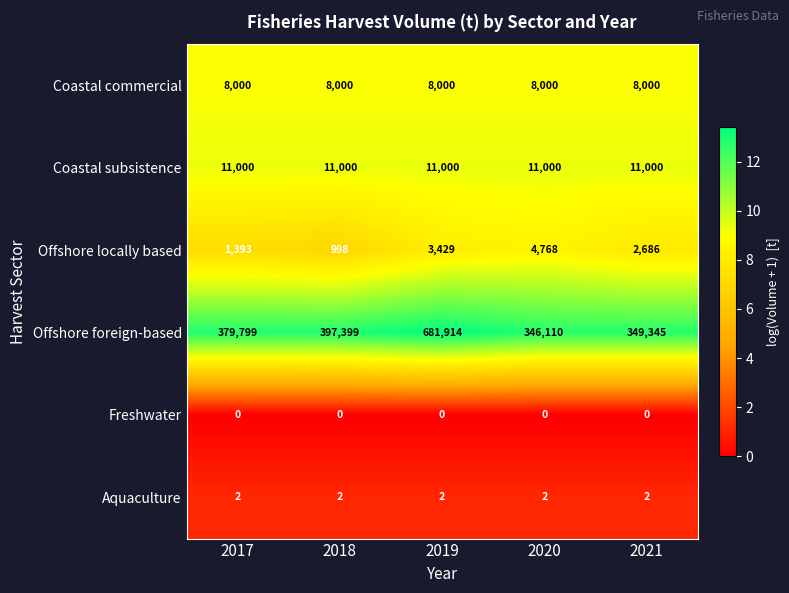

Is it true that Offshore foreign-based equals 918159 at 2019?

False